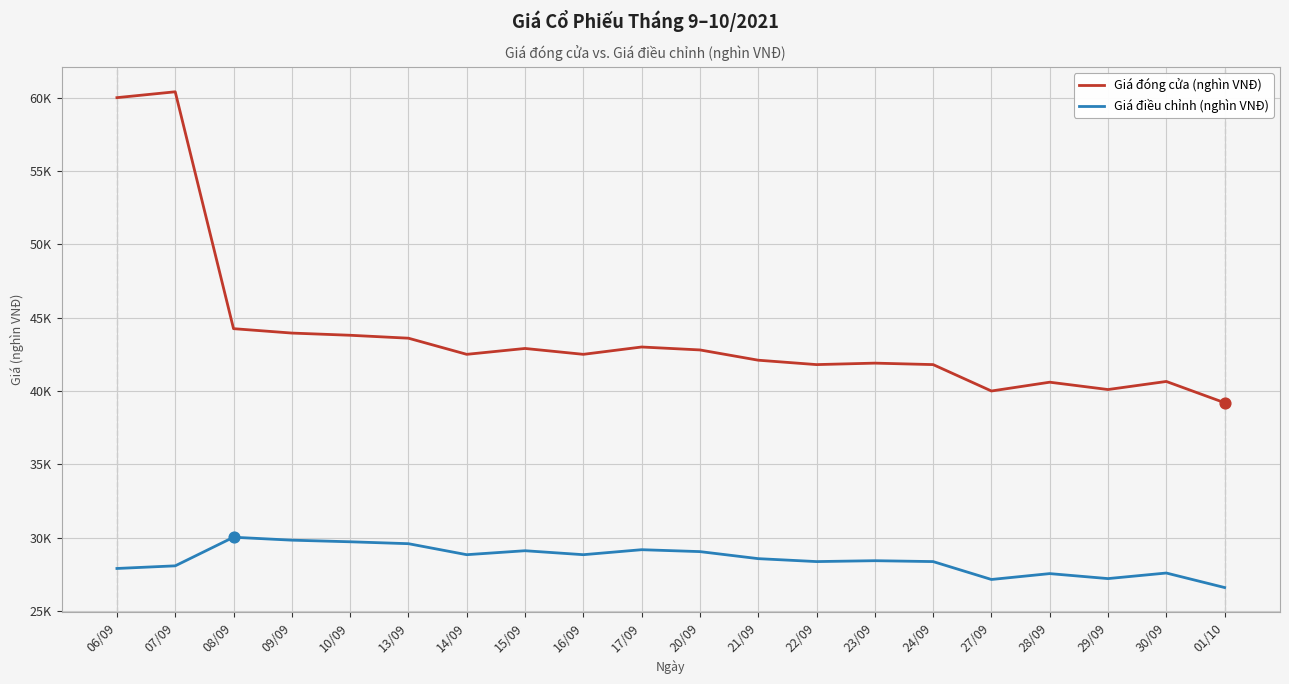

At how many categories does at least one series exceed 37?

20